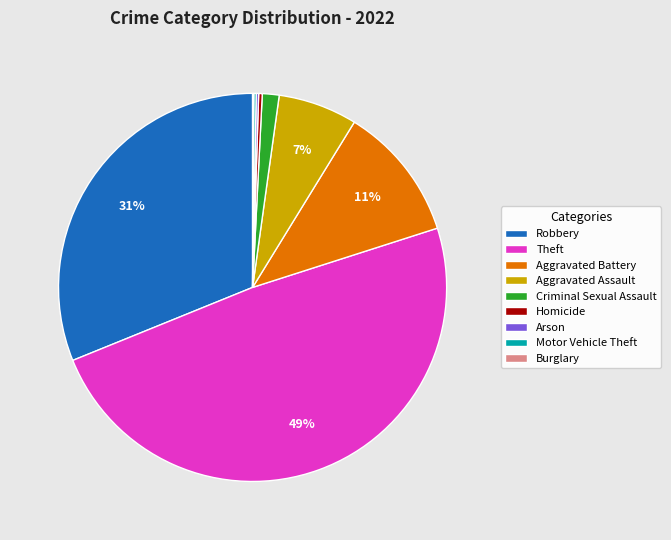

What is the largest slice in the pie chart?

Theft